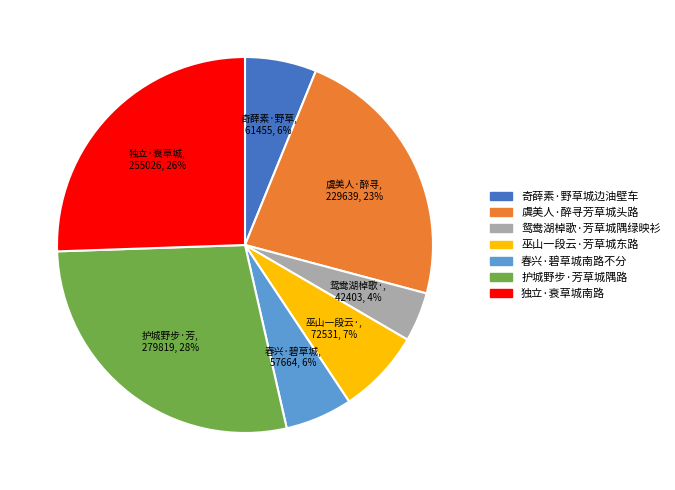

What percentage is the 虞美人·醉寻芳草城头路 slice, to the nearest percent?

23%